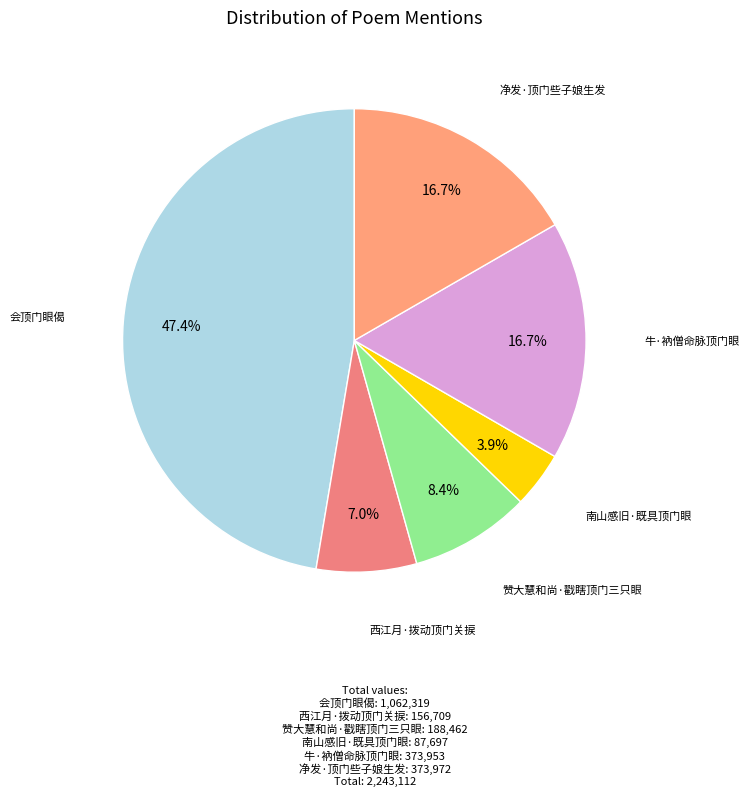

To the nearest percent, what is the difference between the 会顶门眼偈 and 赞大慧和尚·戳瞎顶门三只眼 slice percentages?

39%